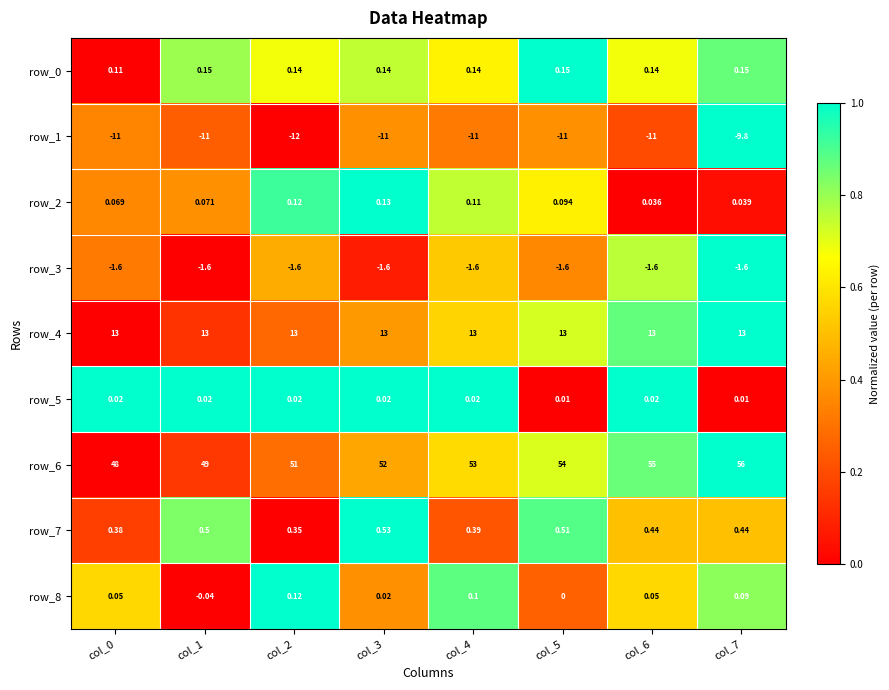

Is the value of row_0 at col_7 greater than the value of row_2 at col_0?

Yes